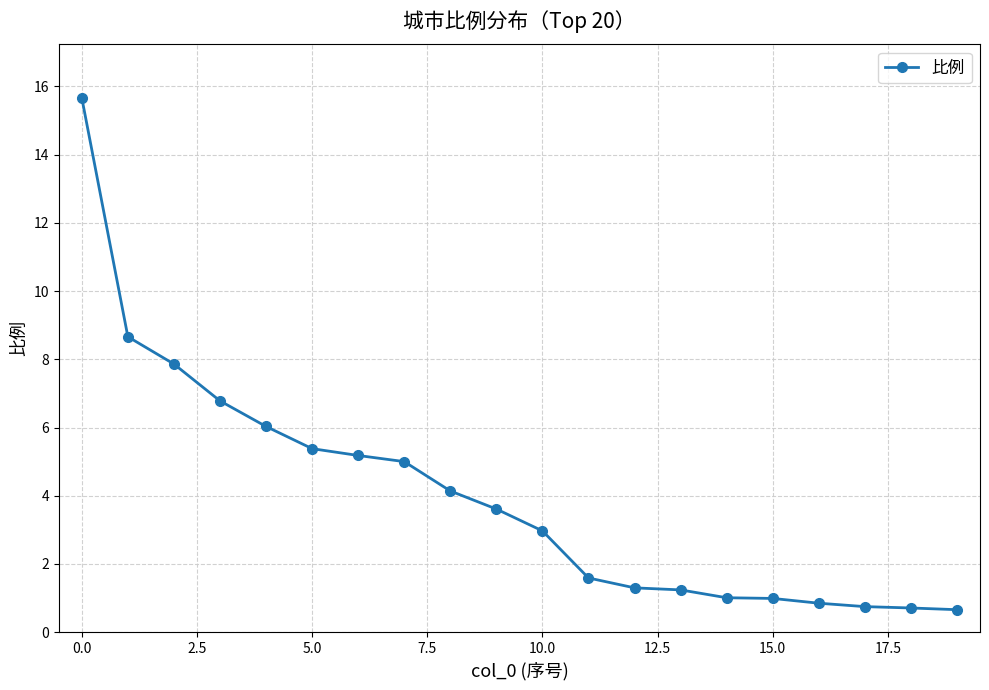

What is the value of the 13th point from the left?

1.3